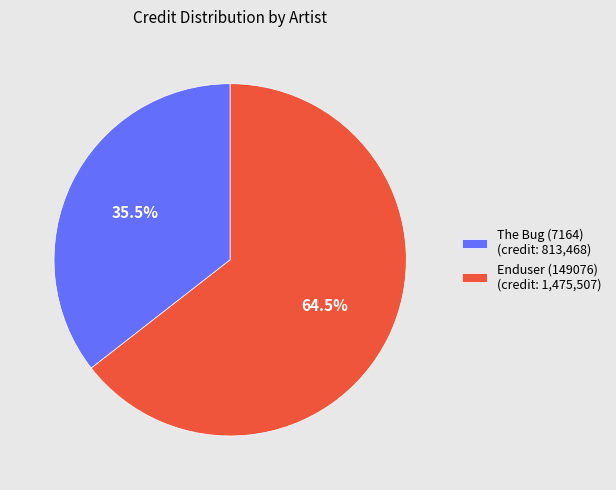

To the nearest percent, what is the difference between the largest and smallest slice percentages?

29%